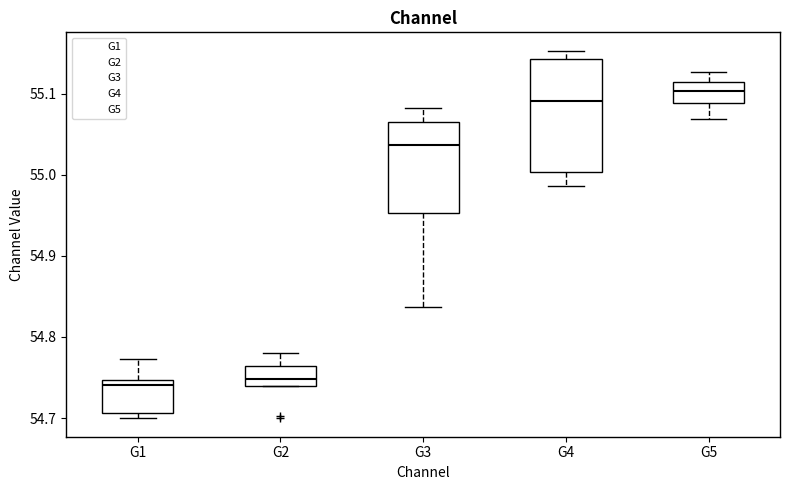

Reading left to right, transcribe this box plot: for each box, give where its median line is, the range the box spans, and where its two whiskers end, as read against the y-axis. The values are not printed on the chart, so give them approximately, as read against the axis.

G1: median 54.74, box 54.71 to 54.75, whiskers 54.70 to 54.77
G2: median 54.75, box 54.74 to 54.76, whiskers 54.74 to 54.78
G3: median 55.04, box 54.95 to 55.06, whiskers 54.84 to 55.08
G4: median 55.09, box 55.00 to 55.14, whiskers 54.99 to 55.15
G5: median 55.10, box 55.09 to 55.11, whiskers 55.07 to 55.13